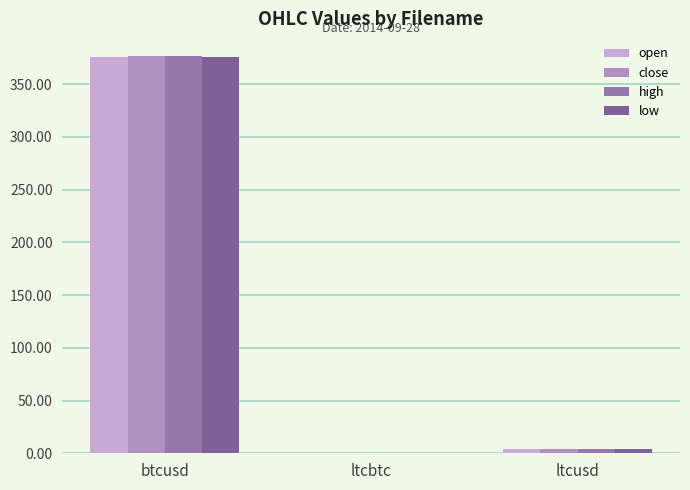

Which series has the largest total across all categories?

high